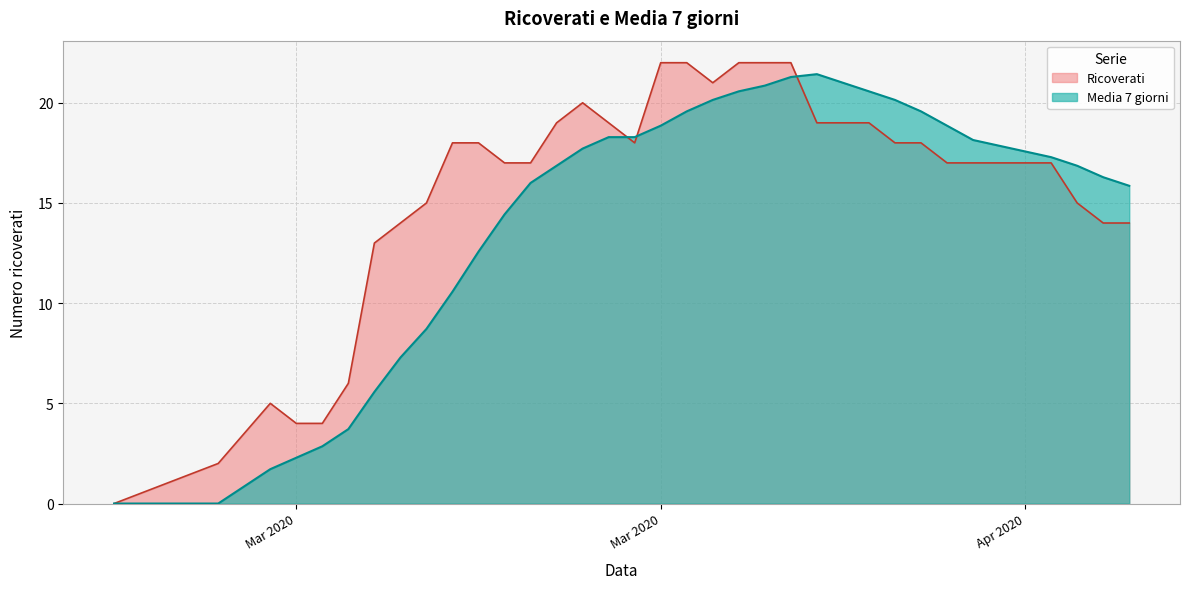

What are all the series names shown in the legend?

Ricoverati, Media 7 giorni